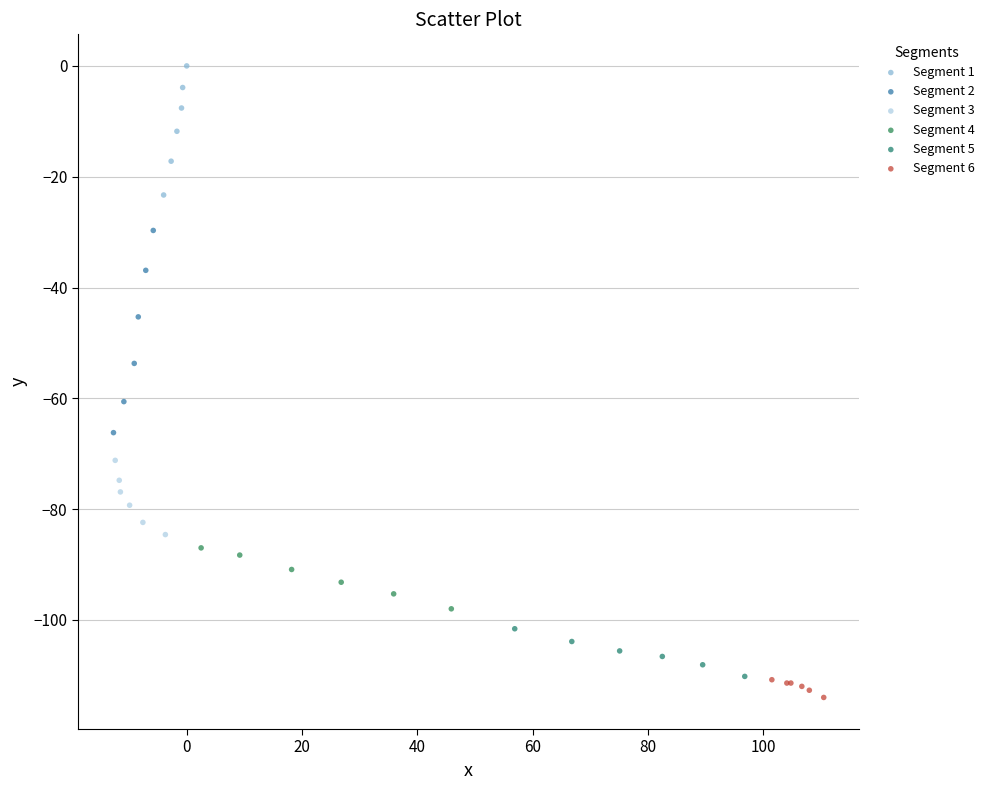

Which series contains the lowest Y value?

Segment 6